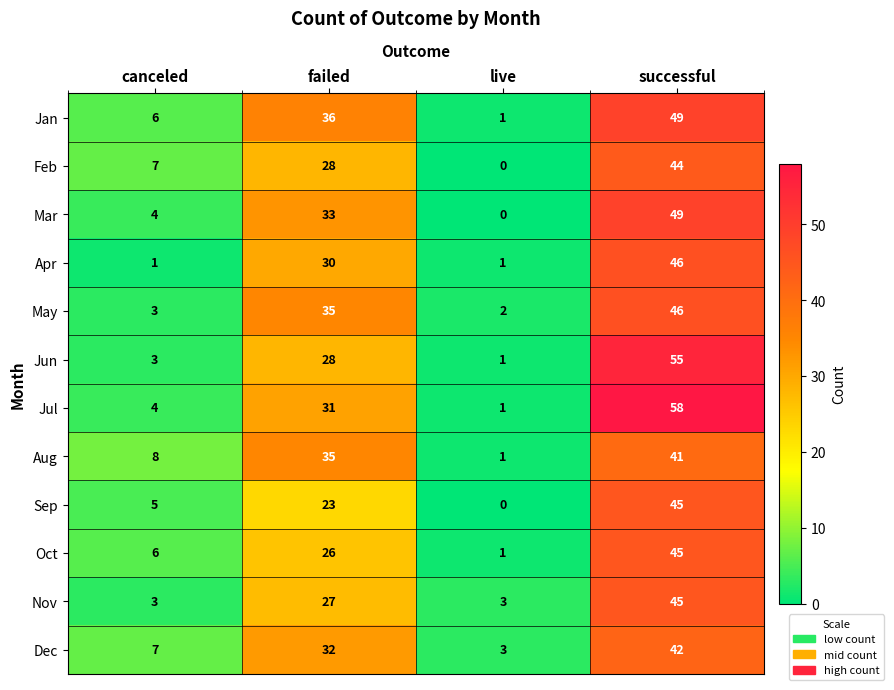

Read the May value at successful.

46